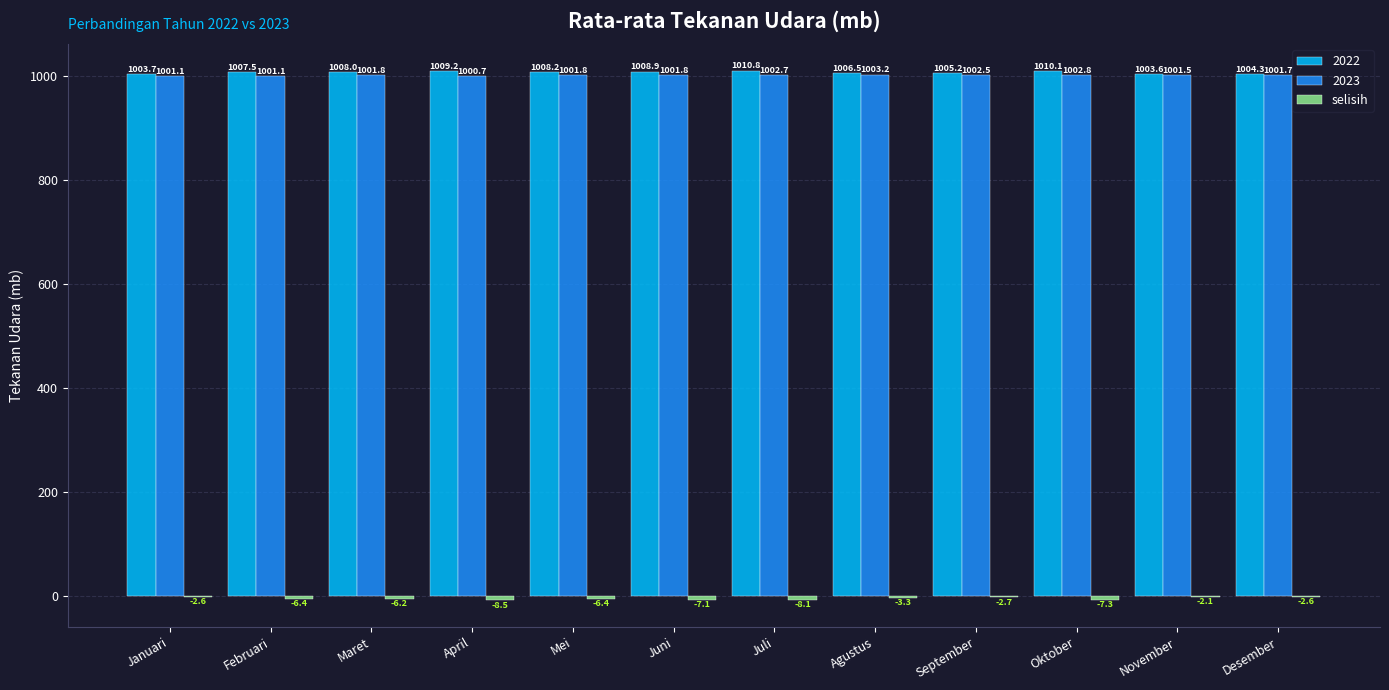

What is the sum of the 2023 values at Juni and Januari?

2002.9